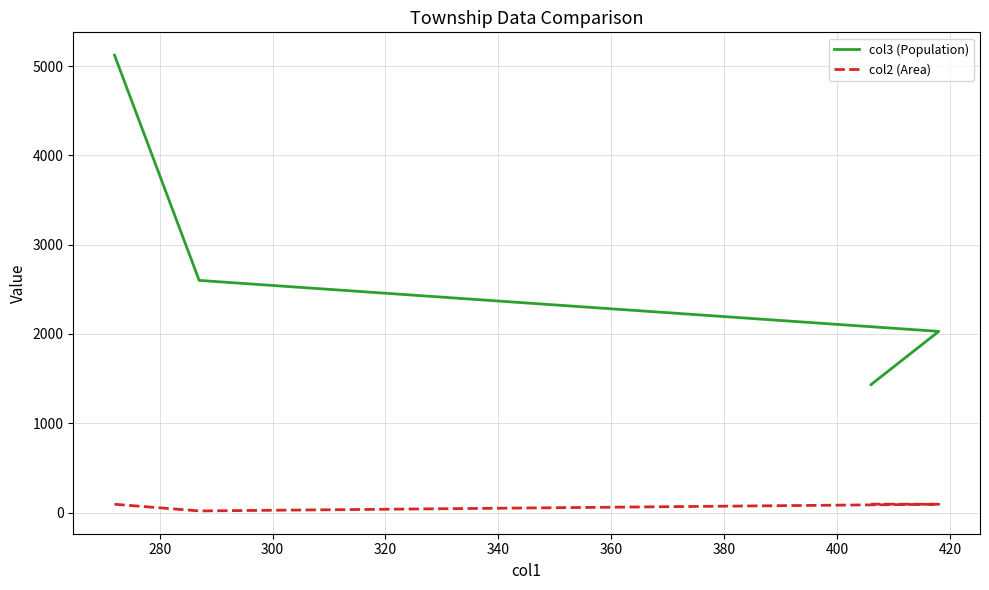

Which series has the widest spread of values?

col3 (Population)